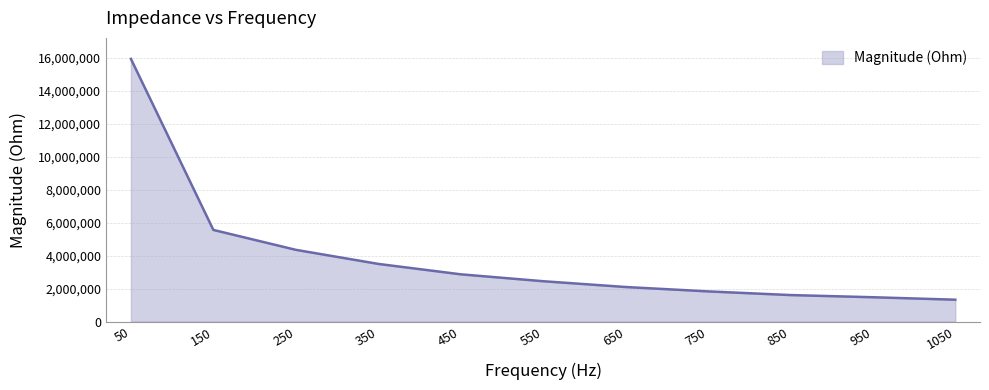

Reading left to right, extract all data points from this chart.

15917598.8	5552620.8	4347071.6	3493630.1	2862909.3	2444390.6	2093796.6	1828065.4	1605237.8	1473467.8	1324510.6